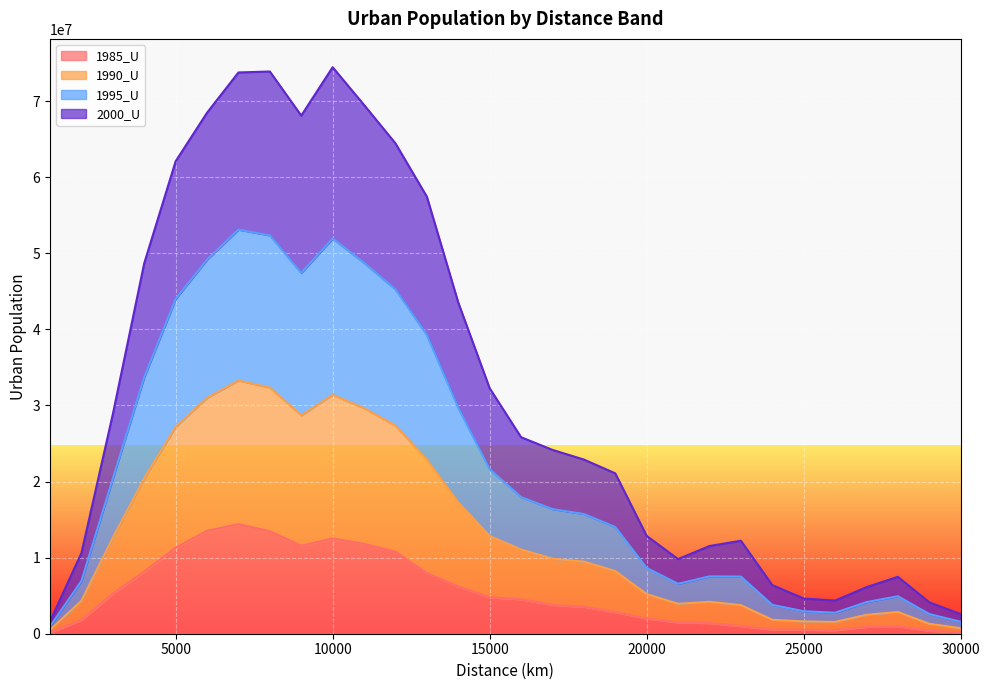

At which category does 2000_U reach its first local valley?

9000